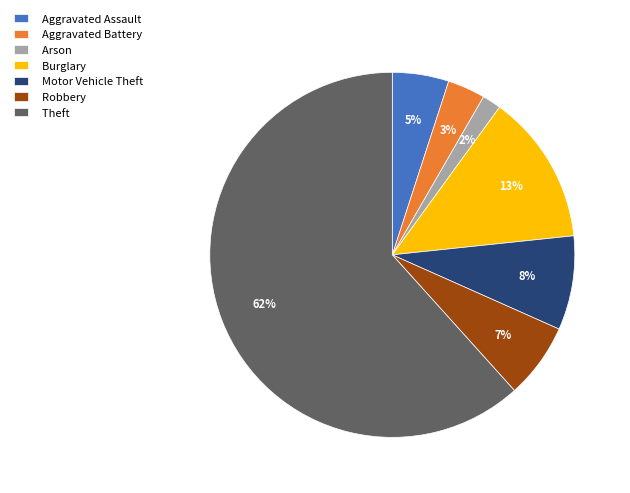

The Robbery slice represents 13% of the pie. True or false?

False